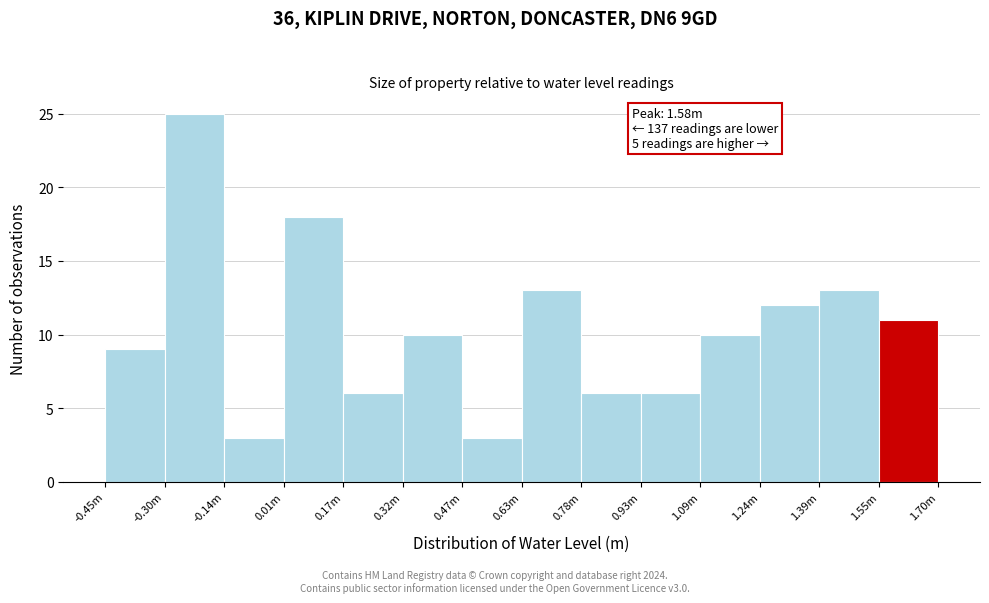

Reading left to right, list all the values displayed in this chart.

9	25	3	18	6	10	3	13	6	6	10	12	13	11